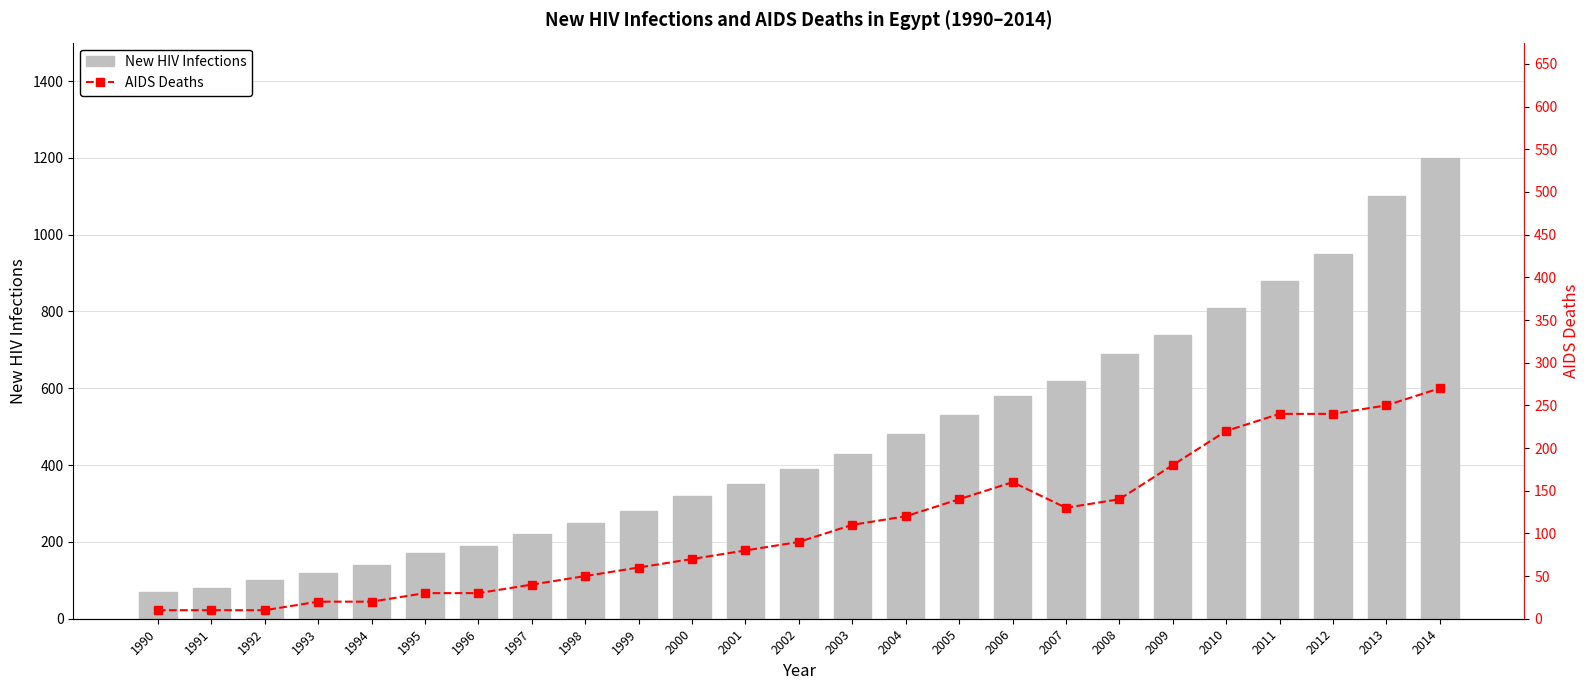

True or false: AIDS Deaths has a value of 80 at 2001.

True